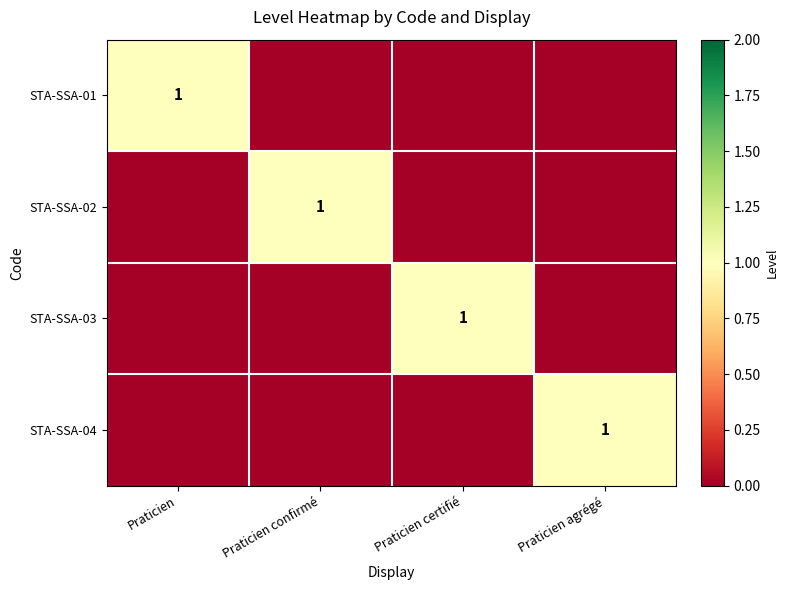

Is it true that STA-SSA-03 equals 1 at Praticien certifié?

True